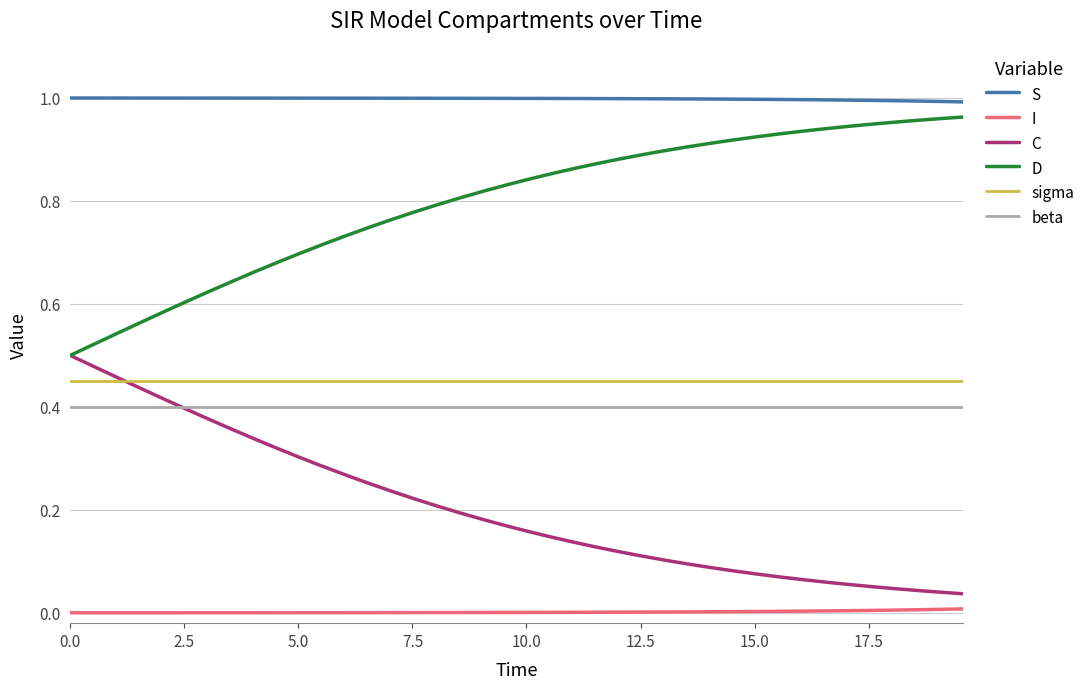

True or false: D and beta cross at least once.

False